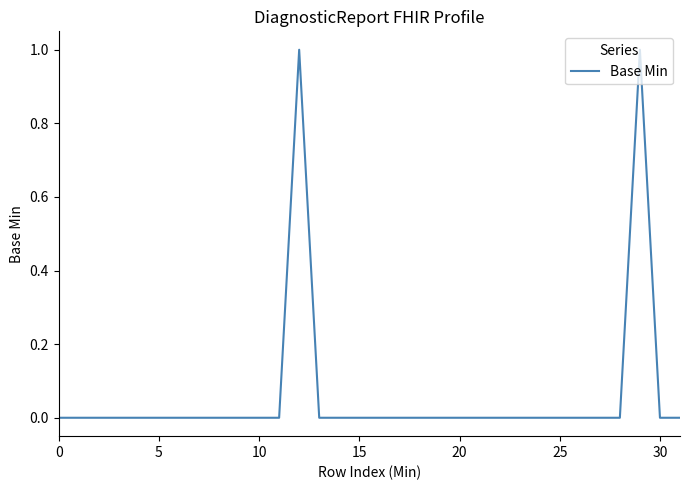

Is it true that the value at 5 is -1?

False